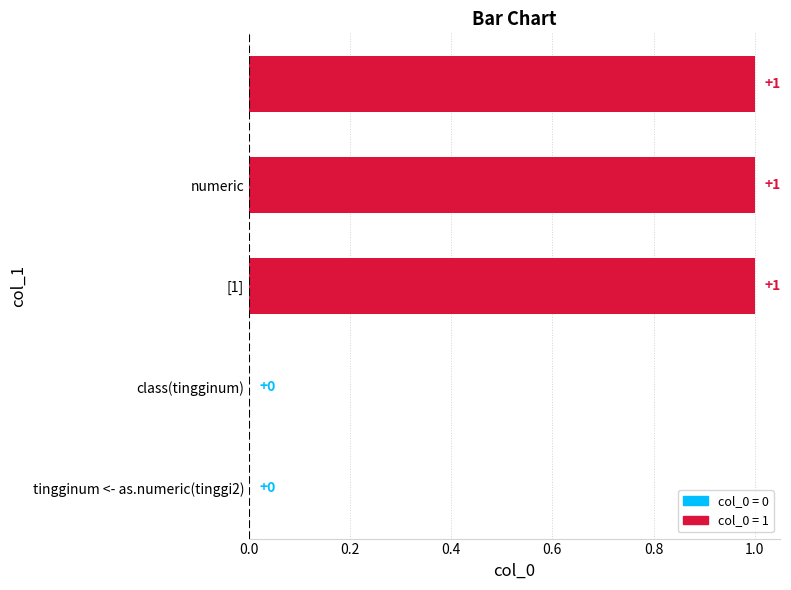

What is the sum of all values?

3